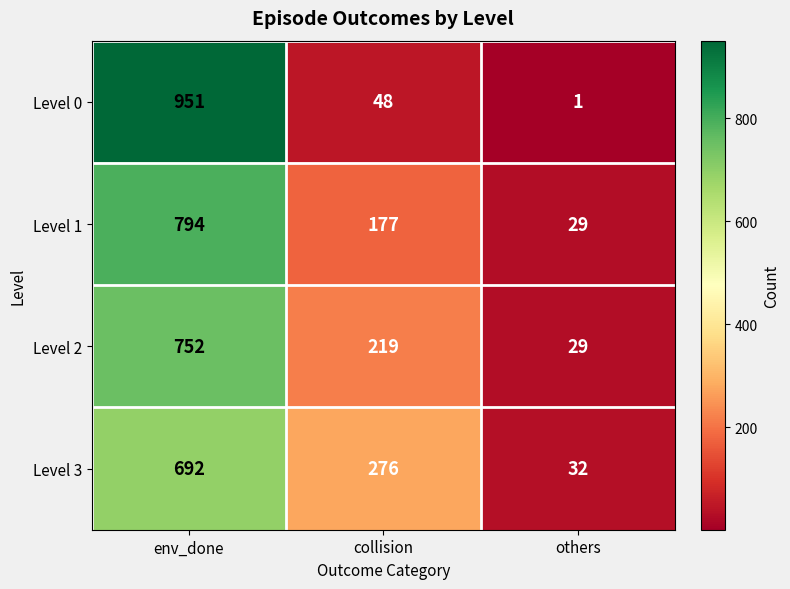

What is the difference between the maximum and minimum values in the Level 1 series?

765